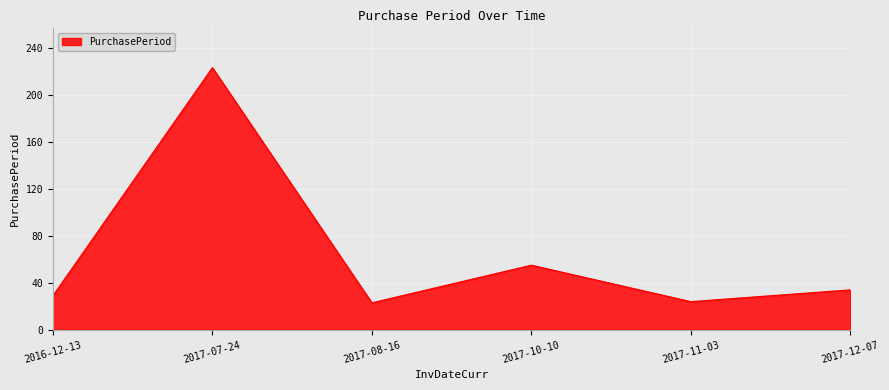

Where is the first local maximum?

2017-07-24